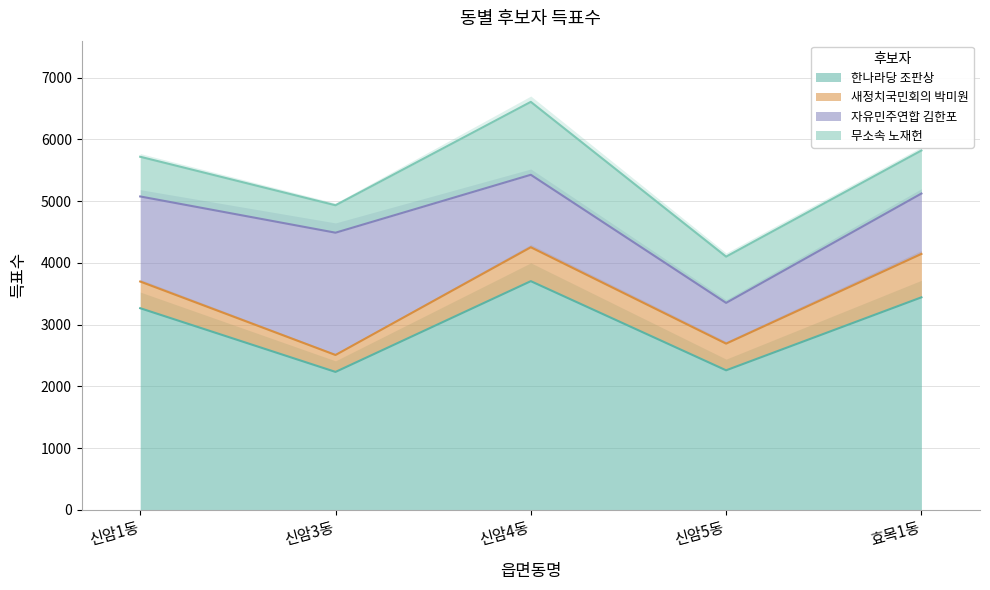

At which label does 새정치국민회의 박미원 reach its minimum?

신암3동